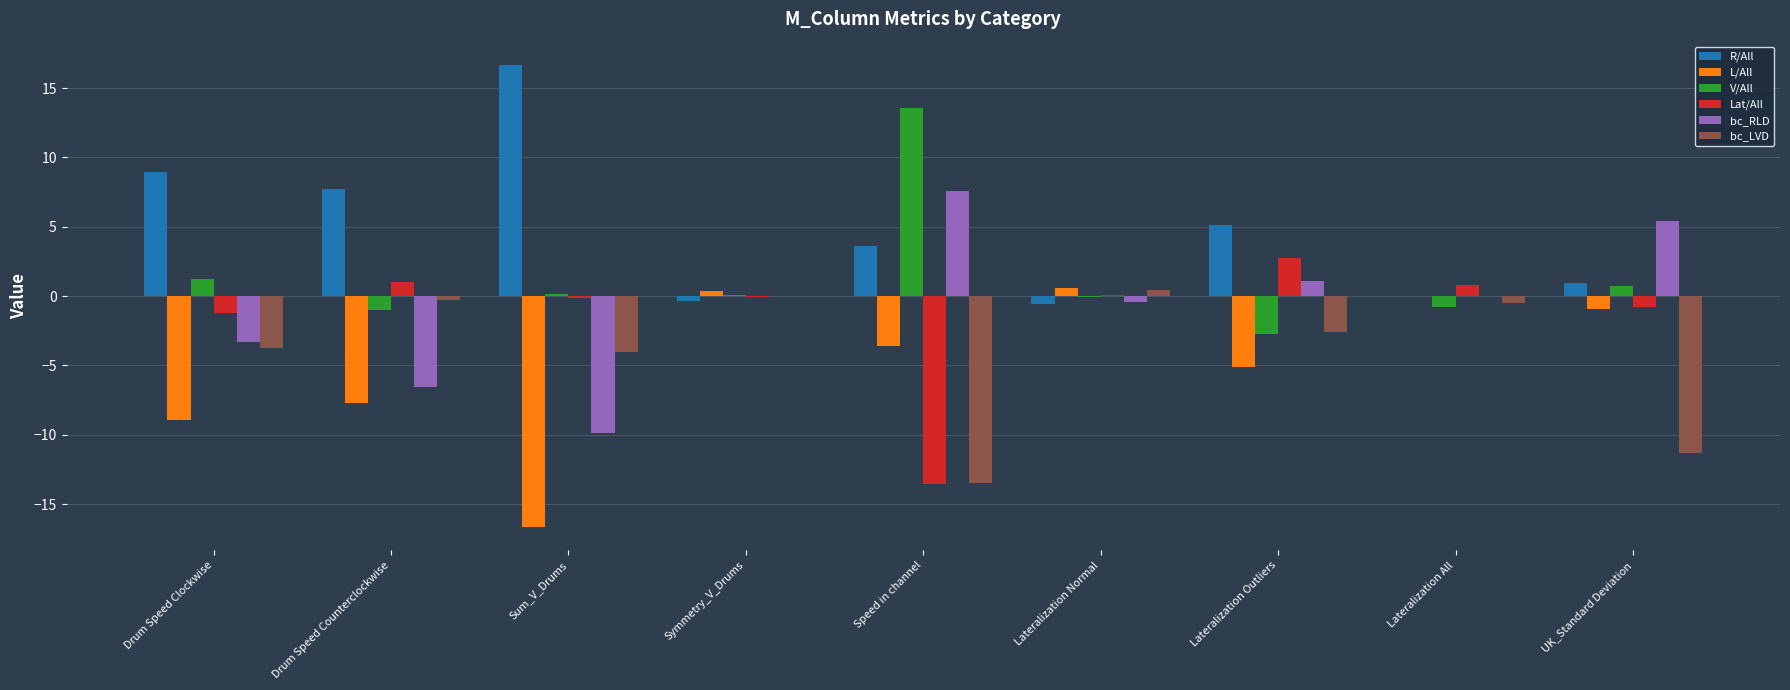

The value of bc_LVD at Drum Speed Clockwise is -3.7. True or false?

True